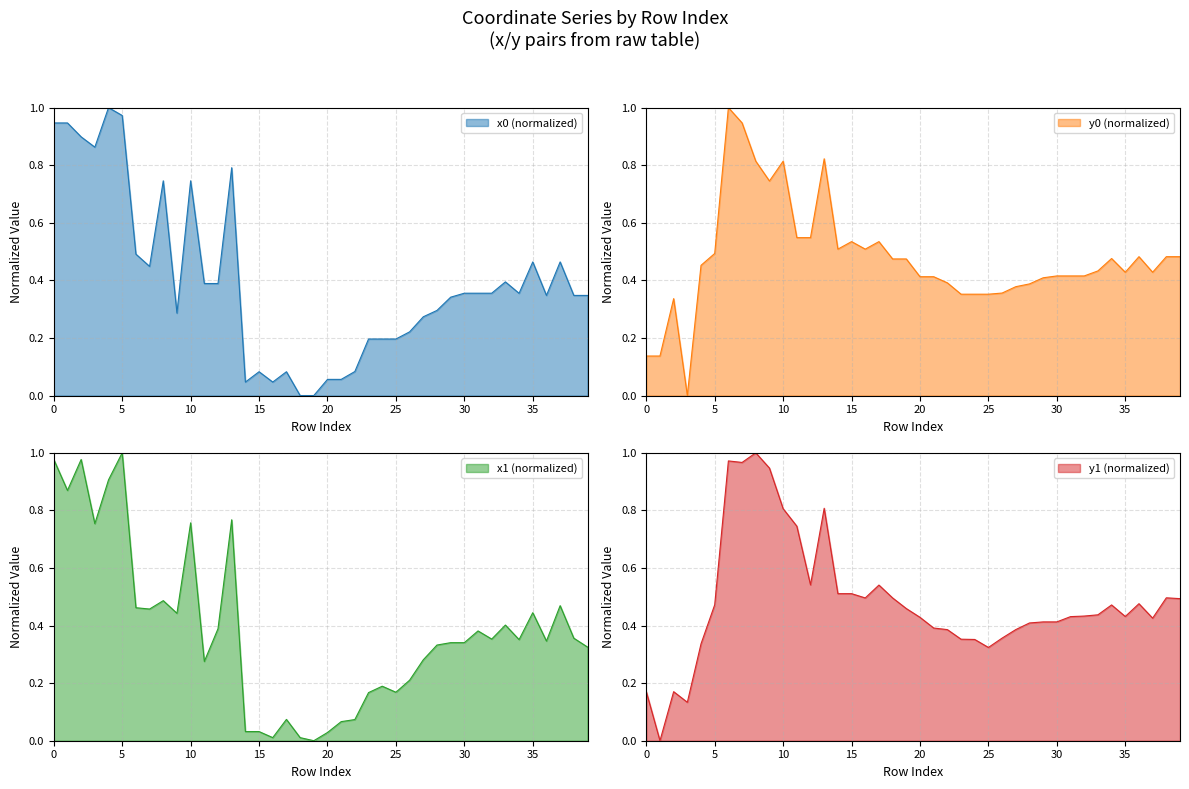

What is the difference between the highest and lowest values at 39?

0.2